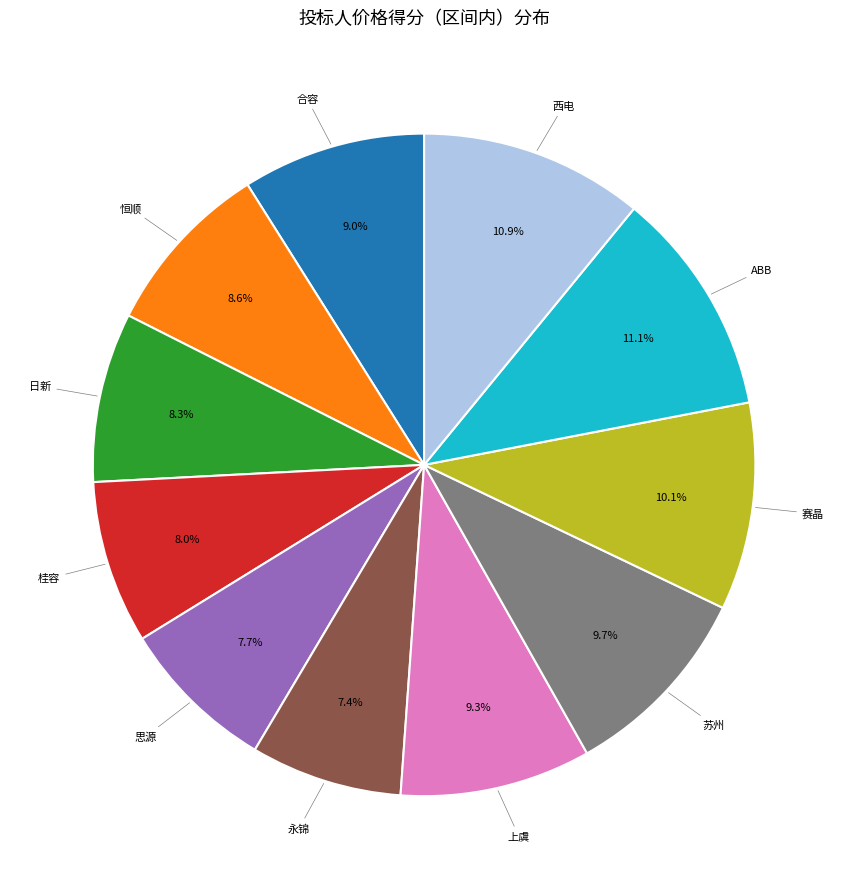

Does any single category account for the majority?

No